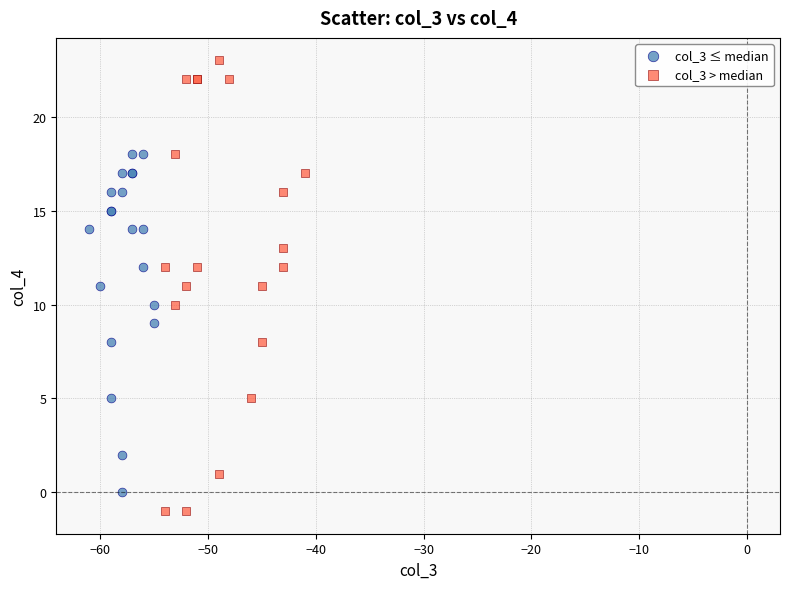

Which series contains the lowest Y value?

col_3 > median